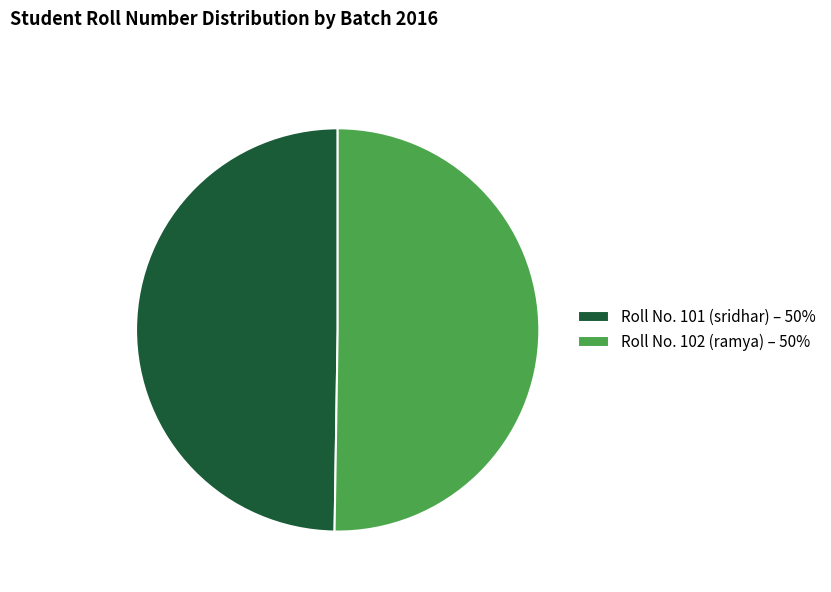

Do Roll No. 102 (ramya) – 50% and Roll No. 101 (sridhar) – 50% together represent more than half of the pie?

Yes